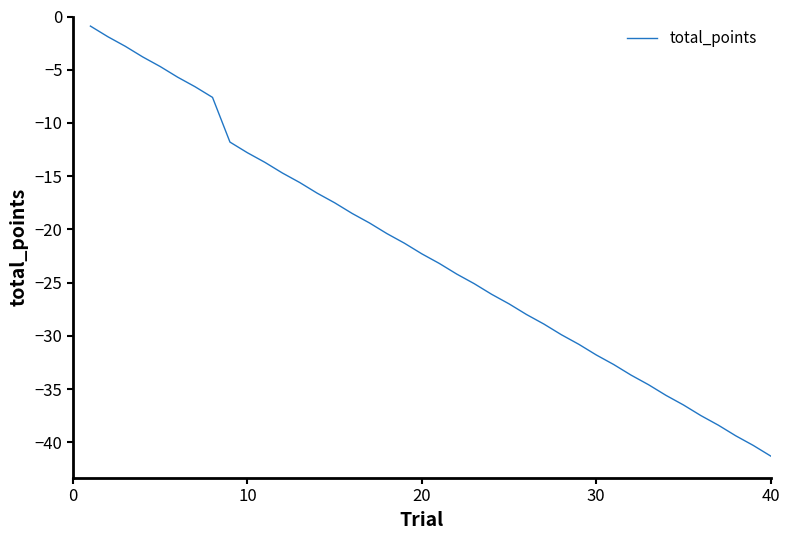

What is the greatest value displayed?

-0.9